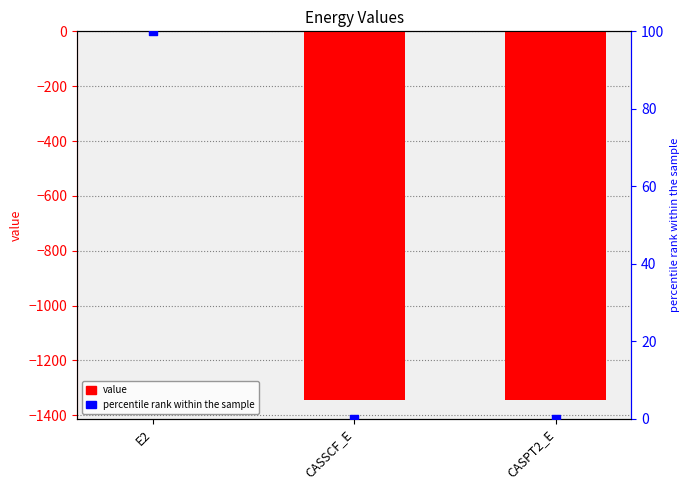

Which series has the largest total across all categories?

percentile rank within the sample